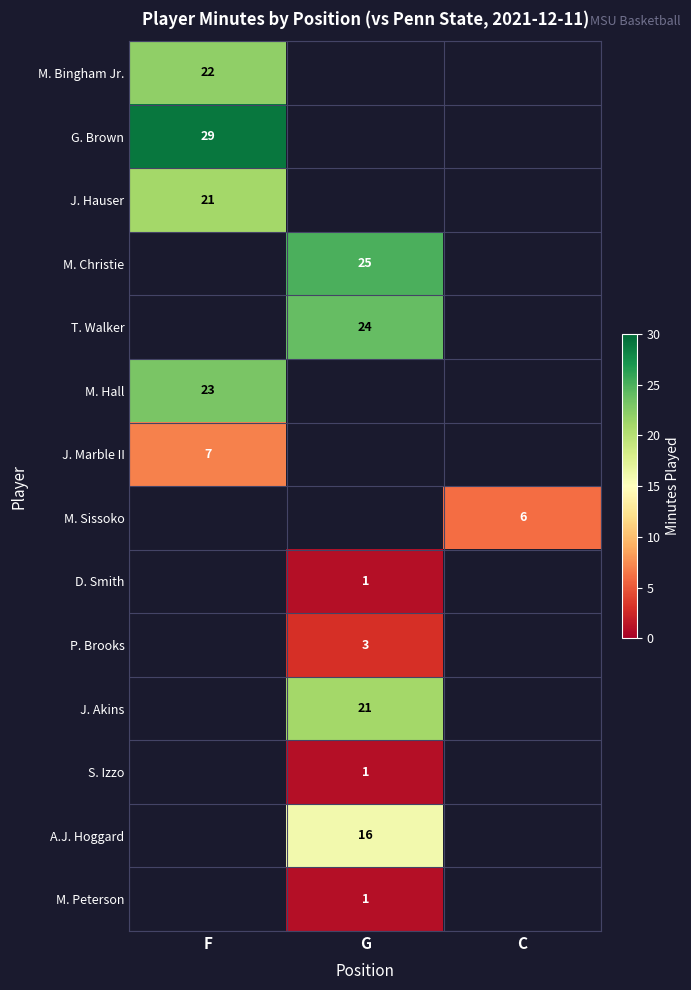

The J. Akins series shows 11 at G. True or false?

False